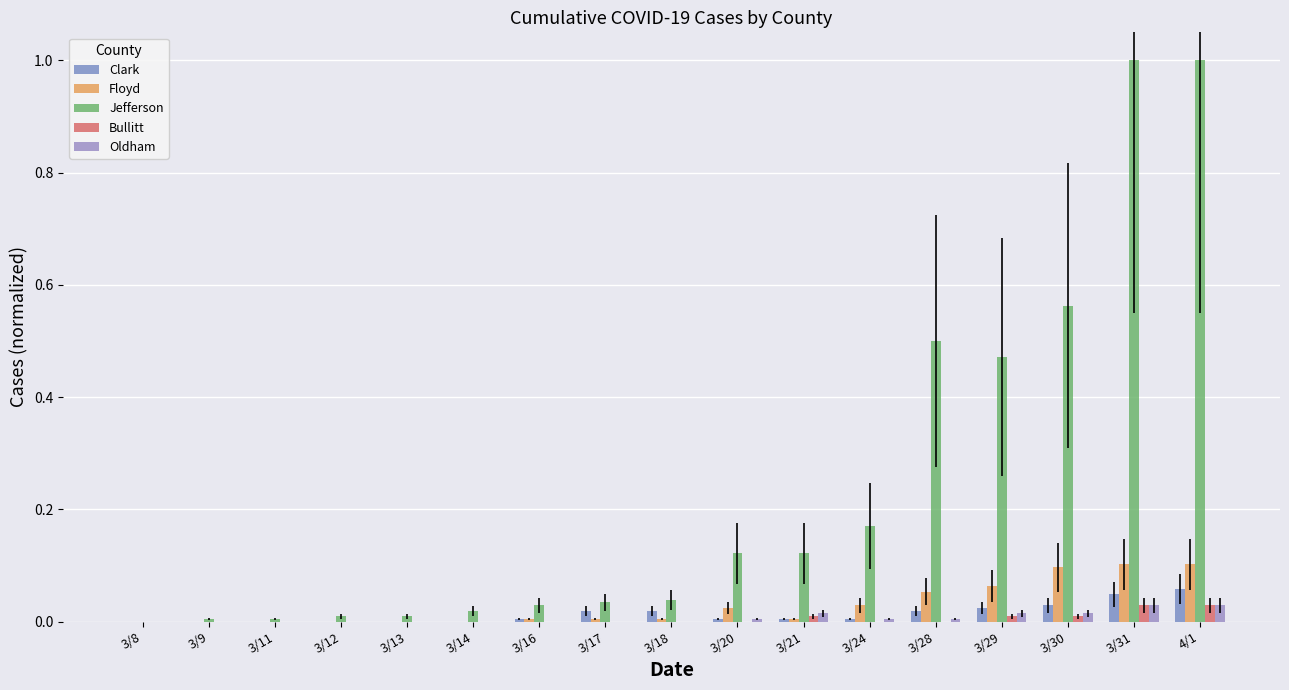

Are the bars grouped side by side (vs. stacked)?

Yes